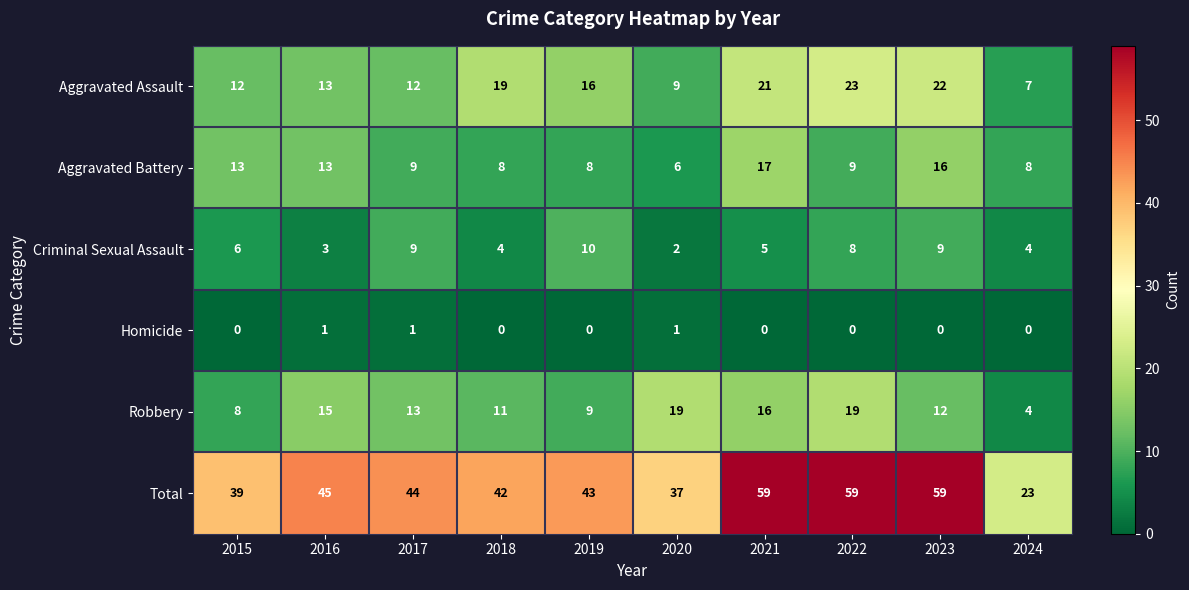

Where does the Aggravated Assault series first go above 16?

2018